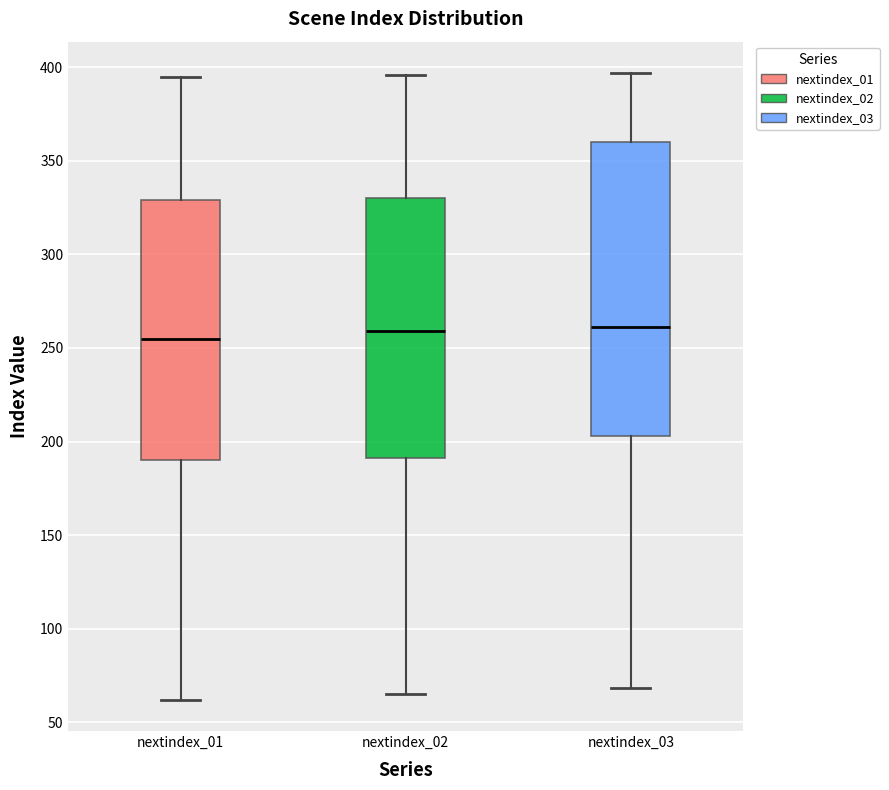

Reading left to right, transcribe this box plot: for each box, give where its median line is, the range the box spans, and where its two whiskers end, as read against the y-axis. The values are not printed on the chart, so give them approximately, as read against the axis.

nextindex_01: median 255, box 190 to 330, whiskers 60 to 395
nextindex_02: median 260, box 190 to 330, whiskers 65 to 395
nextindex_03: median 260, box 205 to 360, whiskers 70 to 395